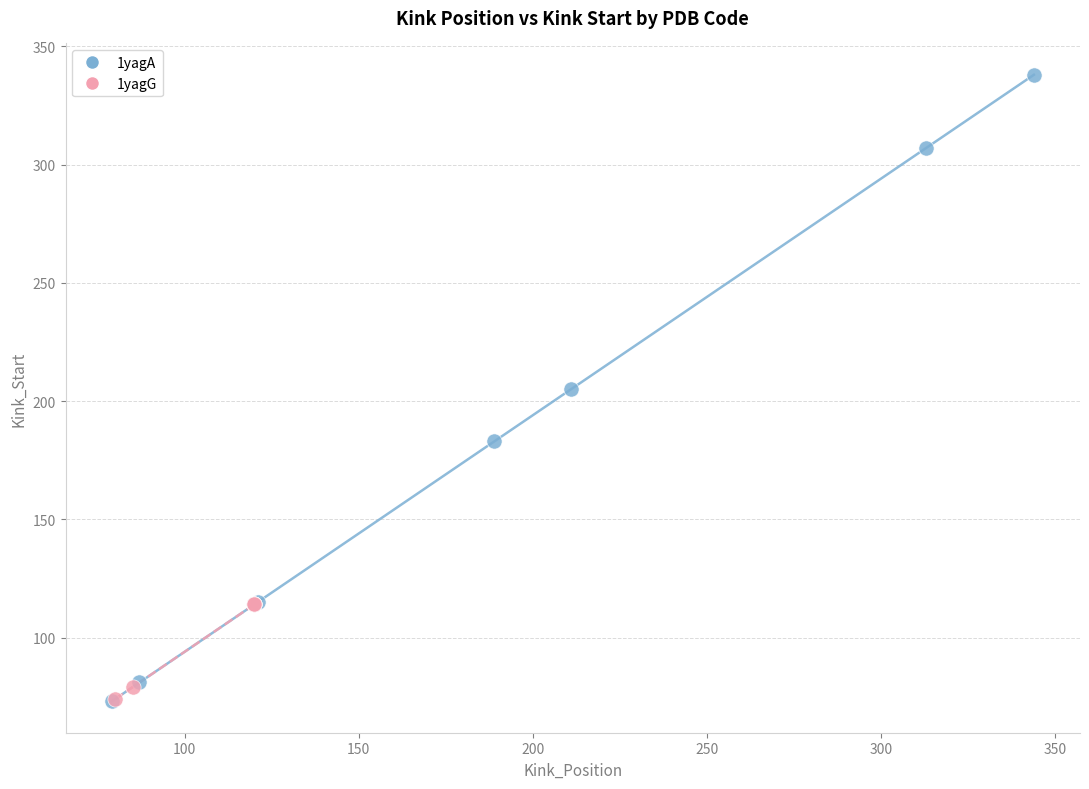

What are all the series names shown in the legend?

1yagA, 1yagG